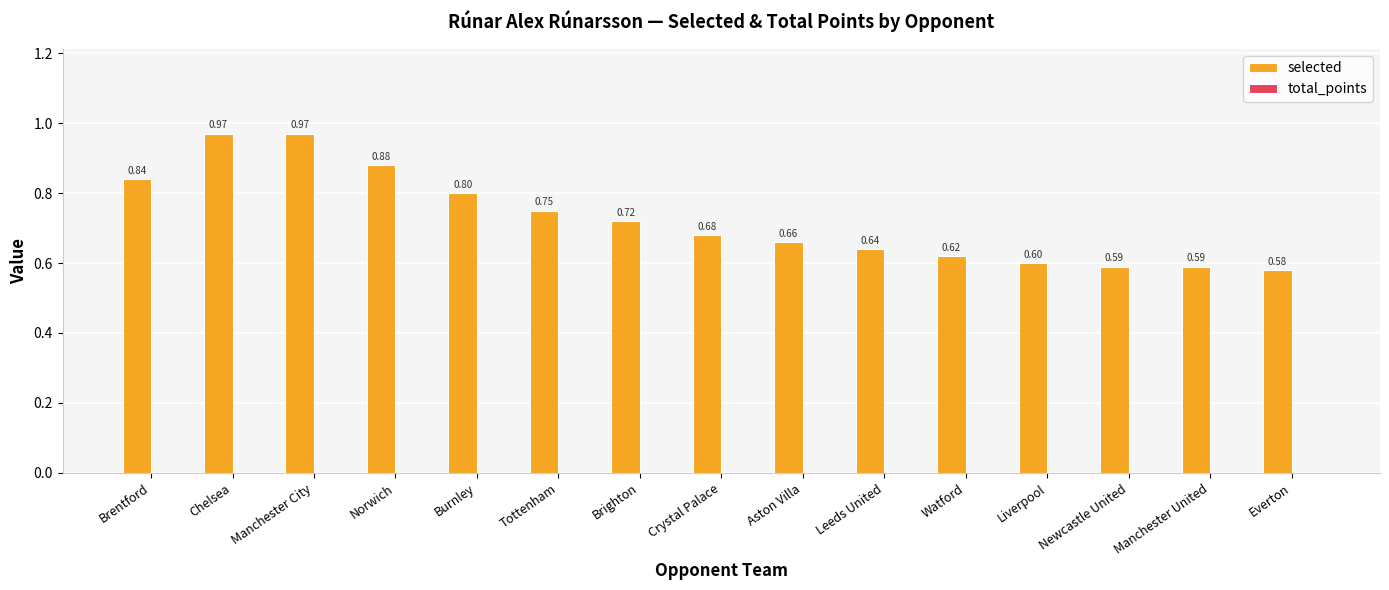

Where is the data nearest to the value 0?

Everton